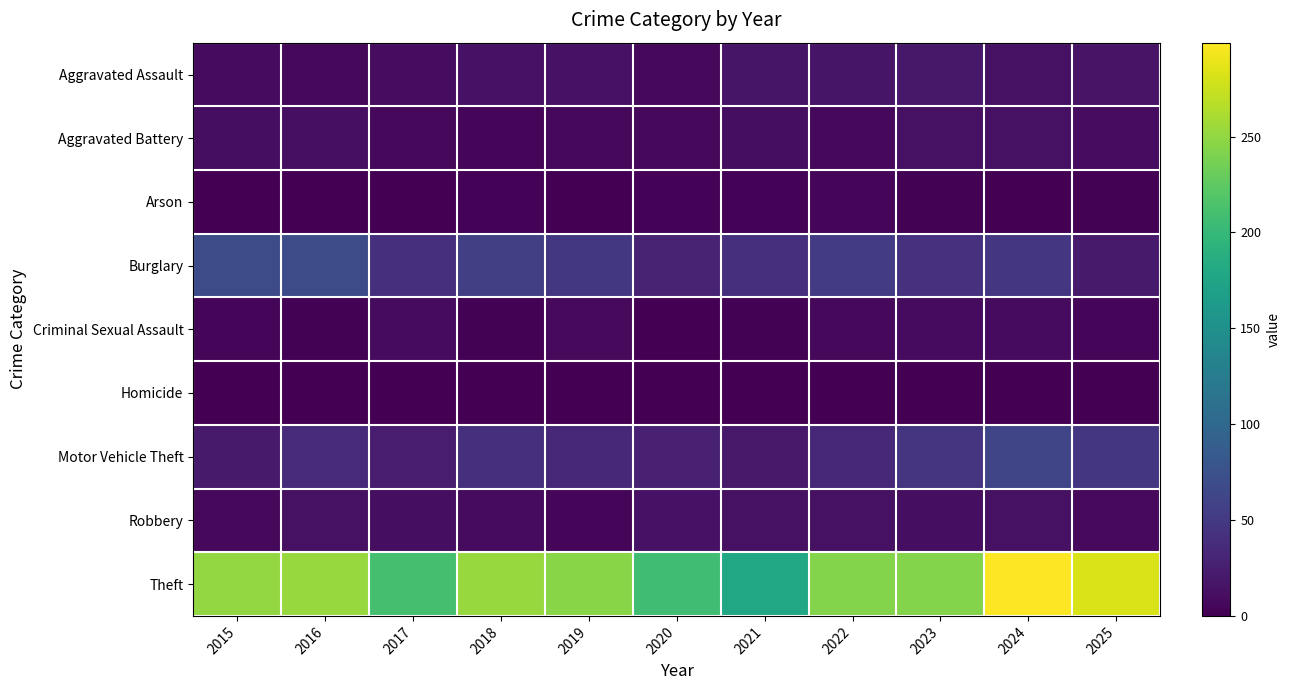

At how many categories does at least one series exceed 138?

11